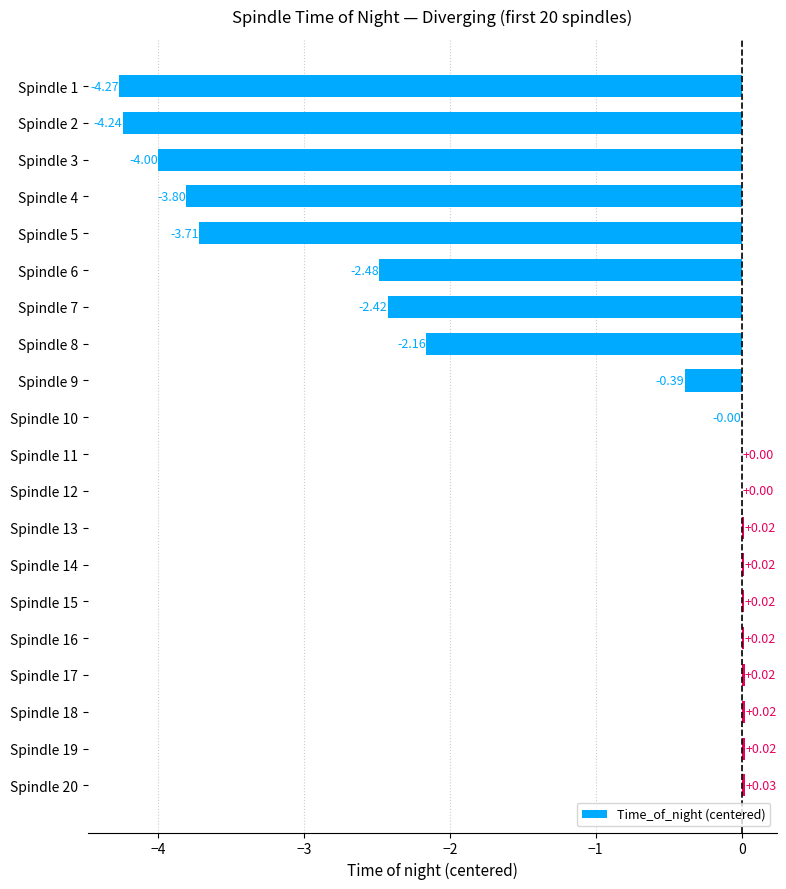

Does the chart contain stacked bars?

No